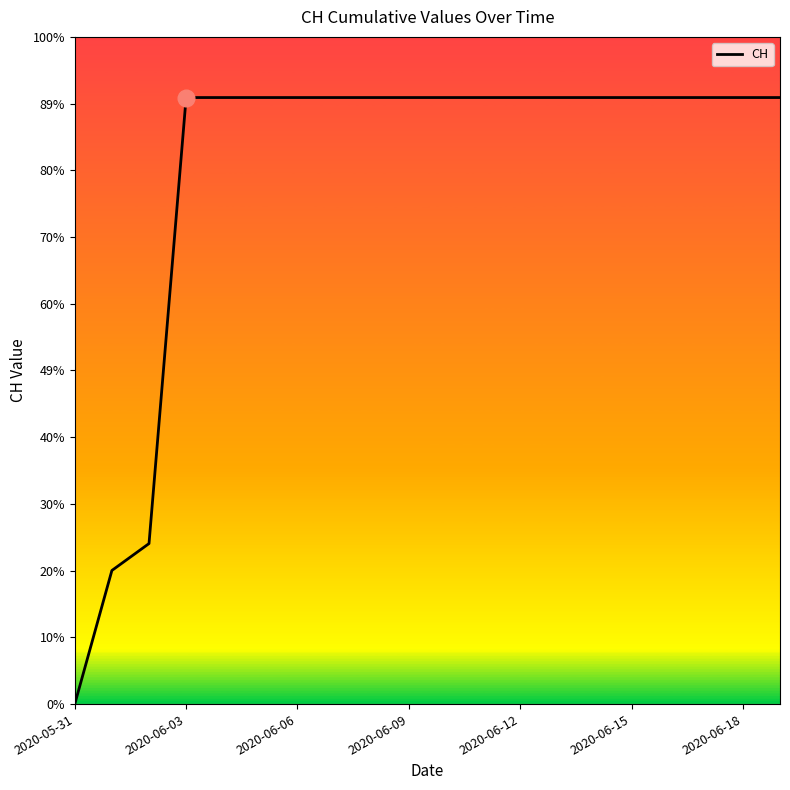

Does the chart display data point markers on the line(s)?

No